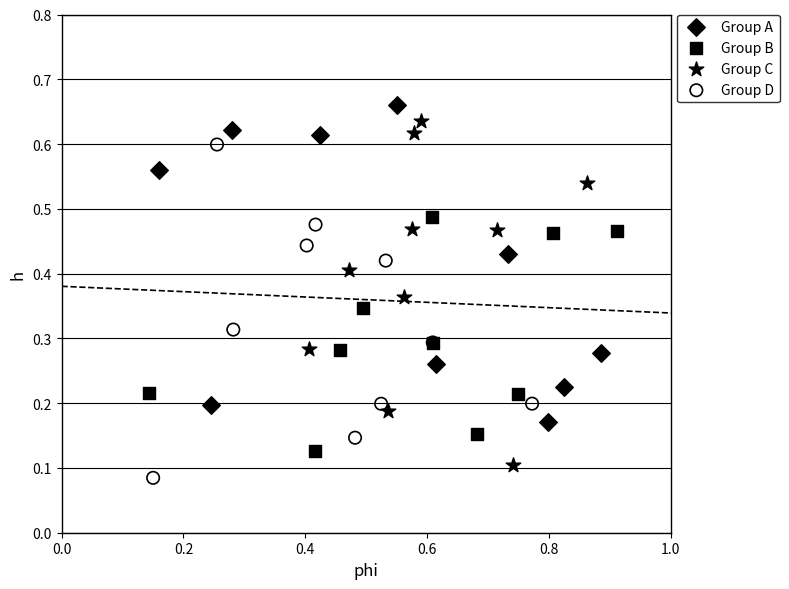

Which series has the widest spread of Y values?

Group C